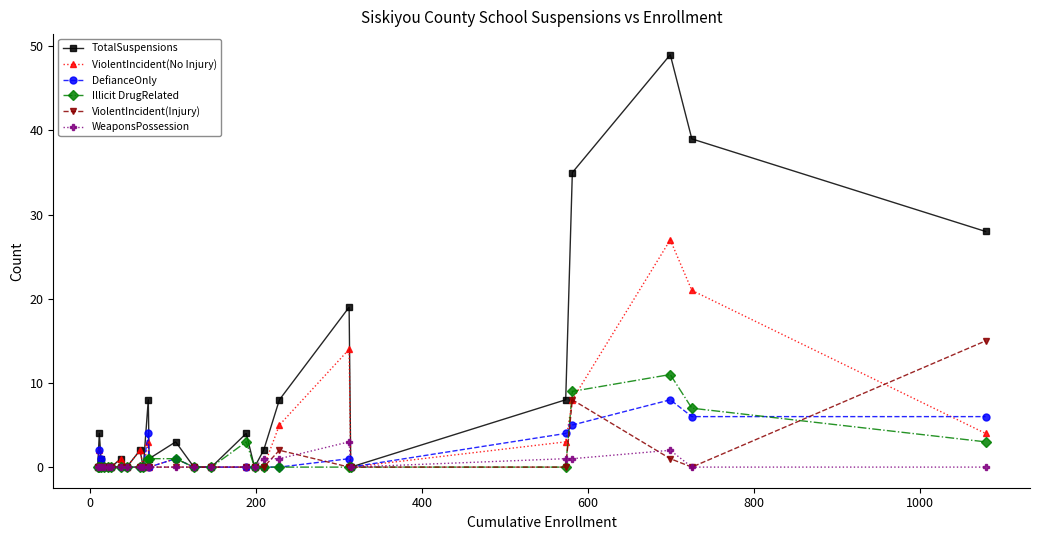

Which series has the largest total across all categories?

TotalSuspensions